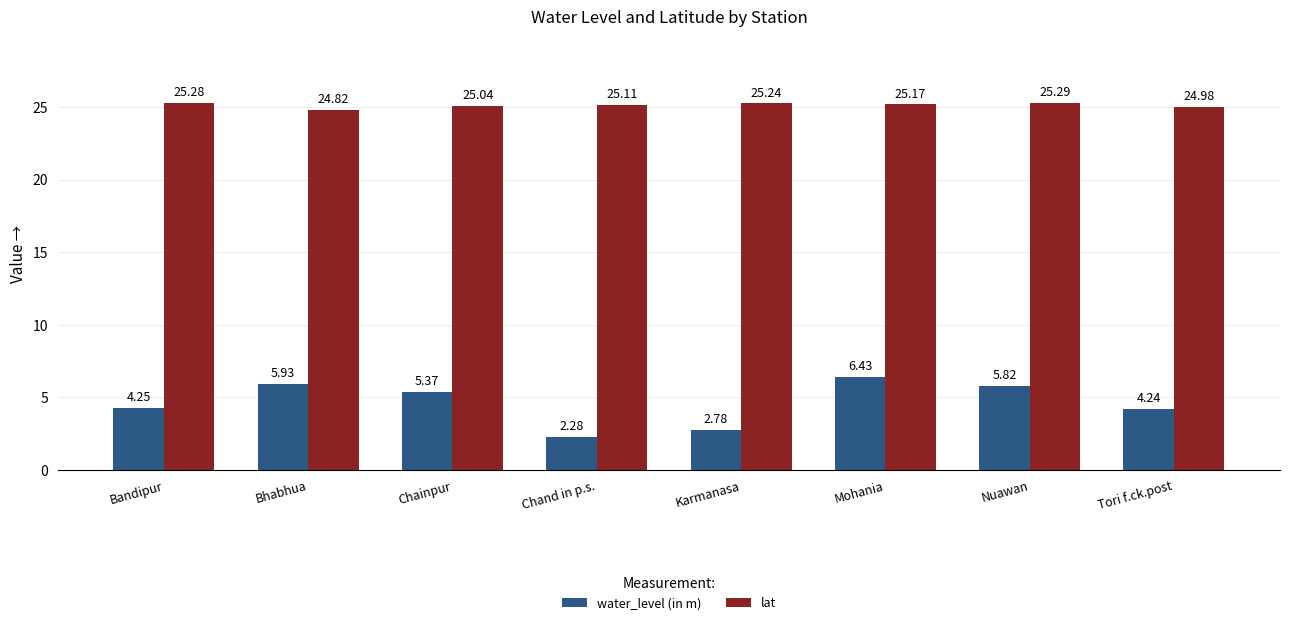

List the series in order of their peak value, highest first.

lat, water_level (in m)